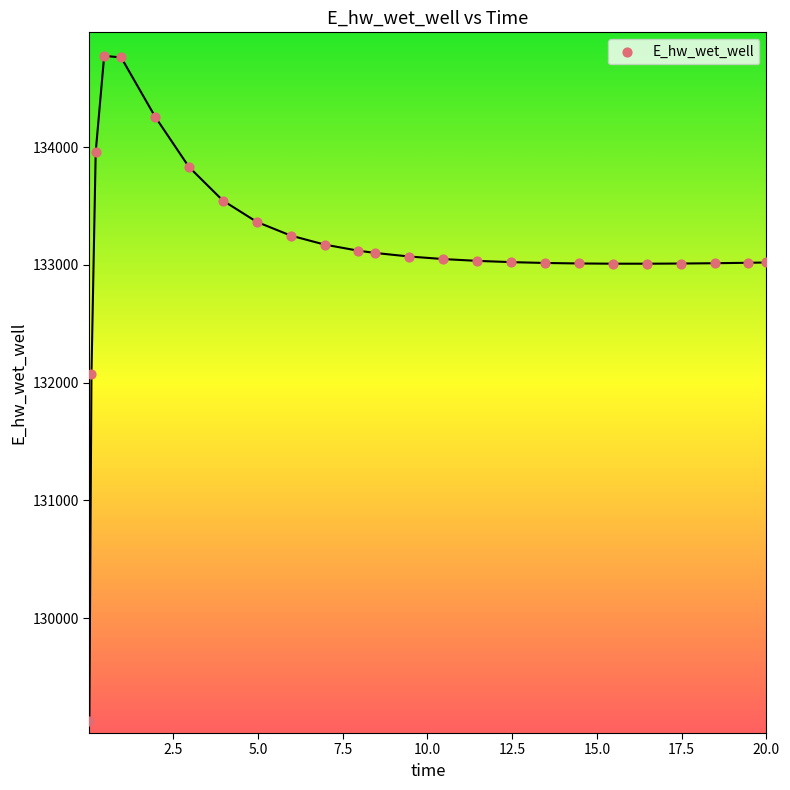

What Y value in the scatter plot is closest to 131949?

132072.4